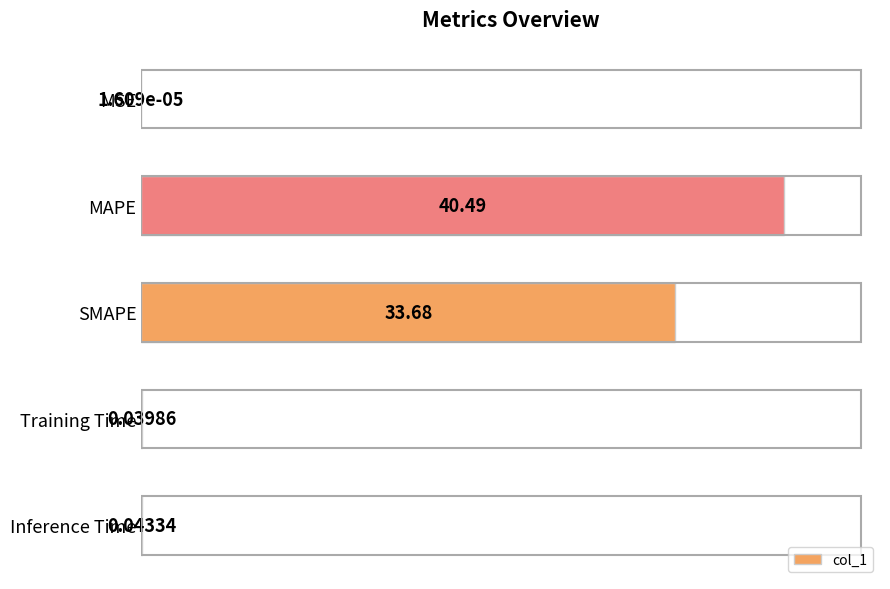

What is the sum of the values at Inference Time and SMAPE?

83.3